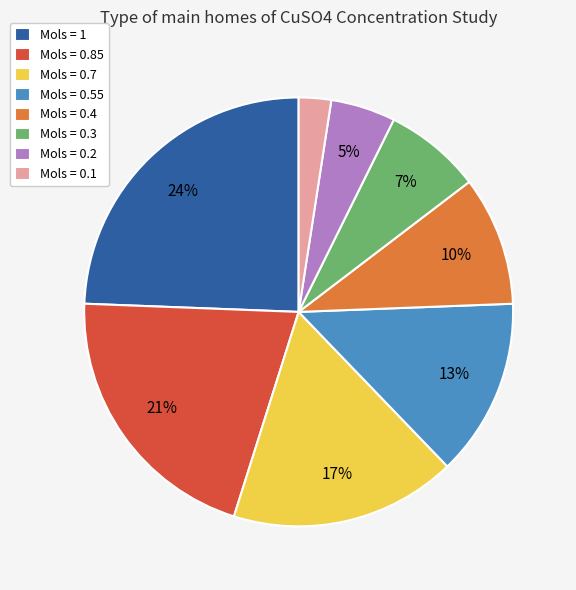

The Mols = 0.55 slice represents 24% of the pie. True or false?

False